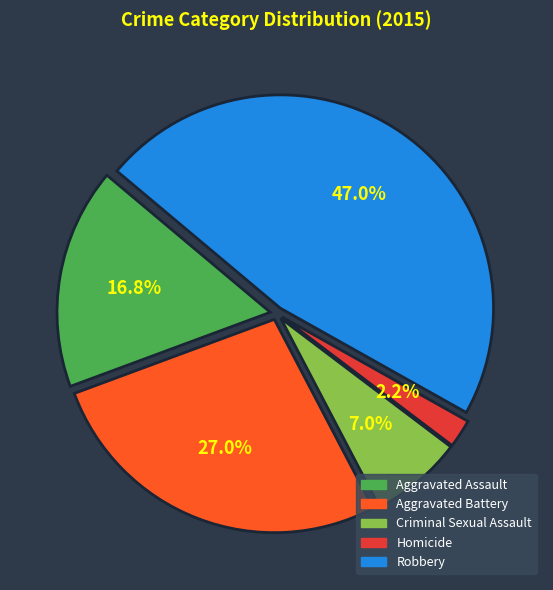

Which category has the biggest portion of the pie?

Robbery